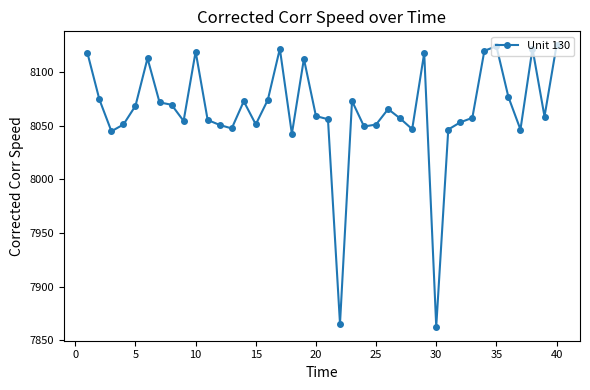

How many data points are less than 8059?

20